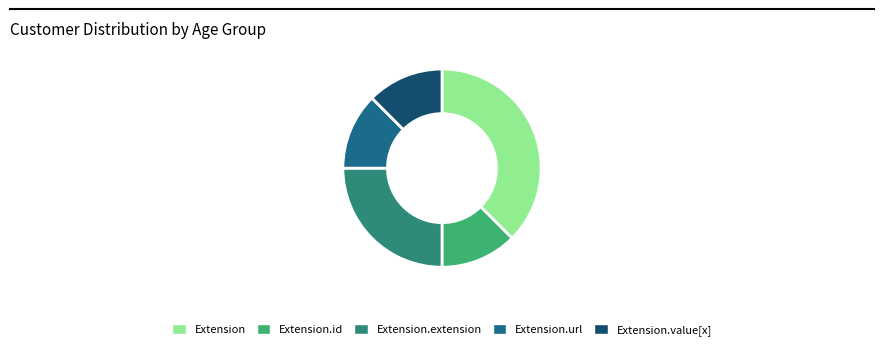

Combined, do Extension.url and Extension.id account for over 50%?

No